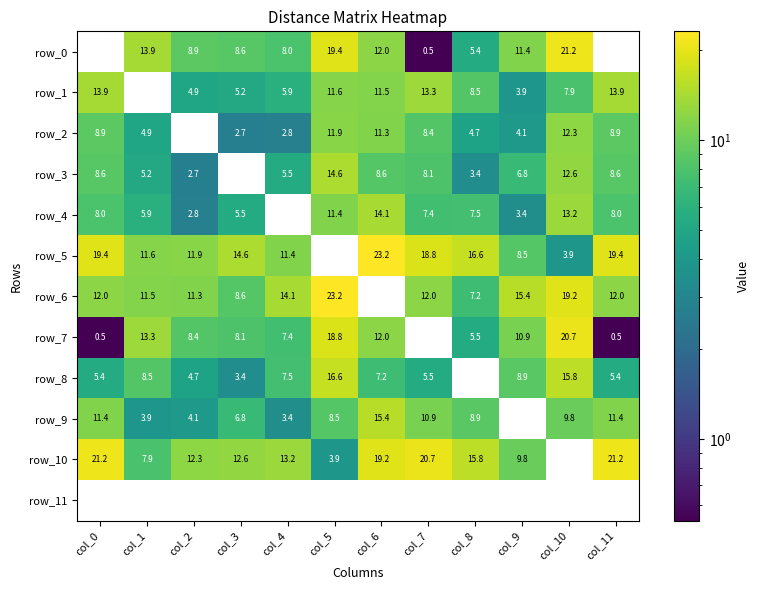

Reading right to left, list all the values displayed in this chart.

row_0: 0.0	21.2	11.4	5.4	0.5	12.0	19.4	8.0	8.6	8.9	13.9	0.0
row_1: 13.9	7.9	3.9	8.5	13.3	11.5	11.6	5.9	5.2	4.9	0.0	13.9
row_2: 8.9	12.3	4.1	4.7	8.4	11.3	11.9	2.8	2.7	0.0	4.9	8.9
row_3: 8.6	12.6	6.8	3.4	8.1	8.6	14.6	5.5	0.0	2.7	5.2	8.6
row_4: 8.0	13.2	3.4	7.5	7.4	14.1	11.4	0.0	5.5	2.8	5.9	8.0
row_5: 19.4	3.9	8.5	16.6	18.8	23.2	0.0	11.4	14.6	11.9	11.6	19.4
row_6: 12.0	19.2	15.4	7.2	12.0	0.0	23.2	14.1	8.6	11.3	11.5	12.0
row_7: 0.5	20.7	10.9	5.5	0.0	12.0	18.8	7.4	8.1	8.4	13.3	0.5
row_8: 5.4	15.8	8.9	0.0	5.5	7.2	16.6	7.5	3.4	4.7	8.5	5.4
row_9: 11.4	9.8	0.0	8.9	10.9	15.4	8.5	3.4	6.8	4.1	3.9	11.4
row_10: 21.2	0.0	9.8	15.8	20.7	19.2	3.9	13.2	12.6	12.3	7.9	21.2
row_11: 0.0	0.0	0.0	0.0	0.0	0.0	0.0	0.0	0.0	0.0	0.0	0.0